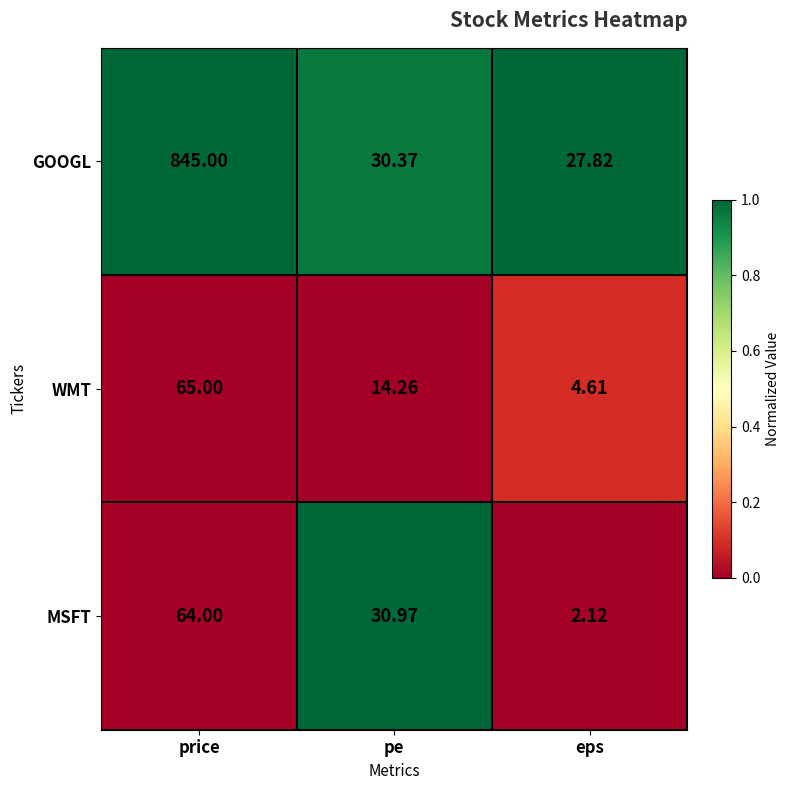

How many distinct data groups are displayed?

3